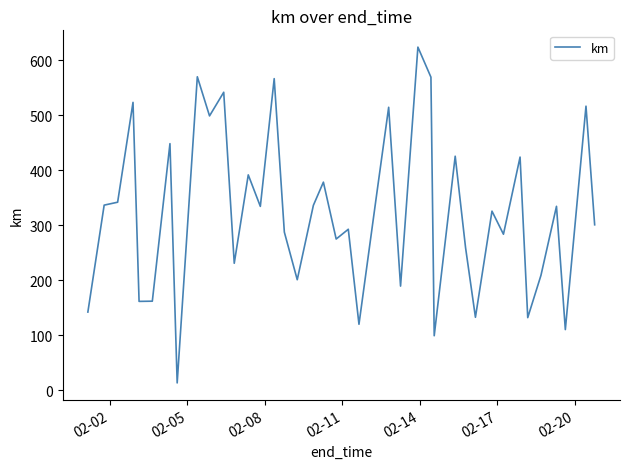

What is the difference between the maximum and minimum values?

611.1